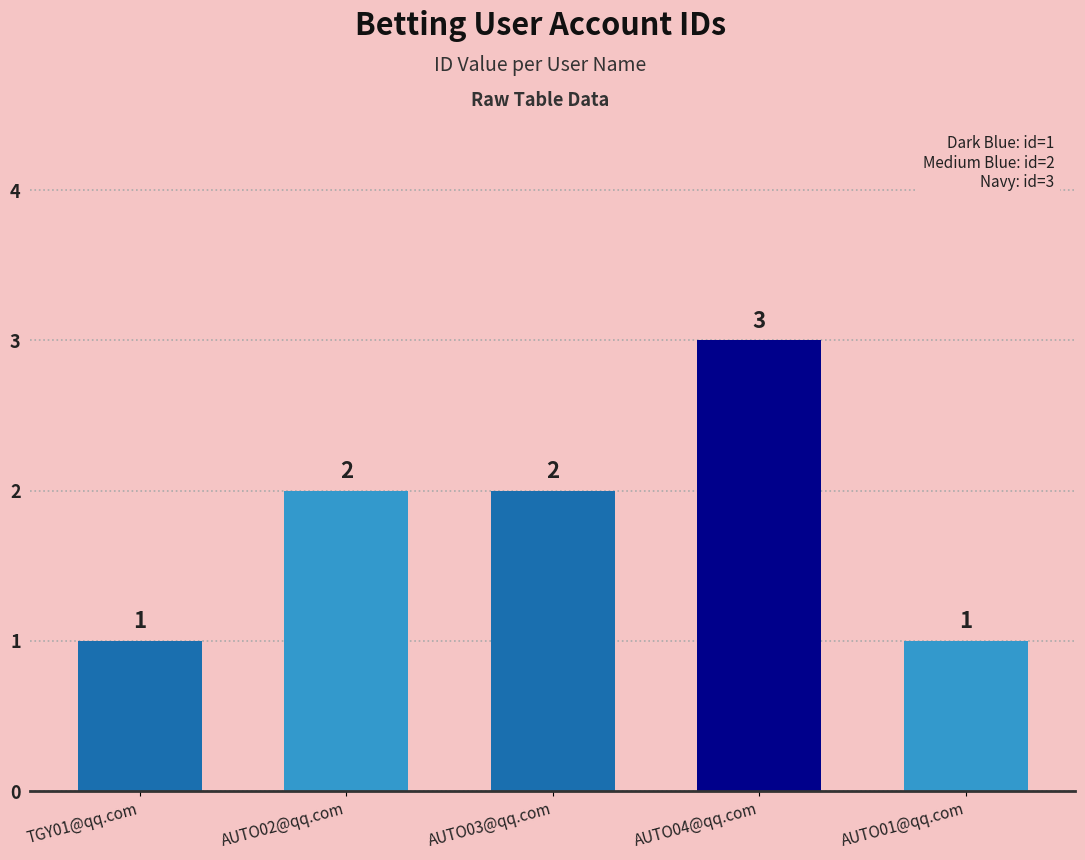

Reading left to right, transcribe all the data shown in this chart.

1	2	2	3	1